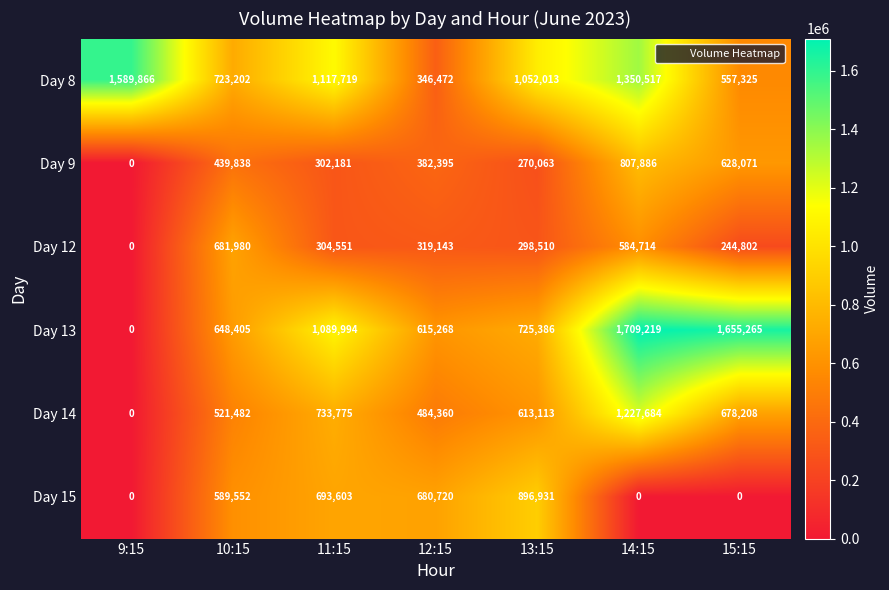

What is the difference between the Day 9 values at 9:15 and 13:15?

270063